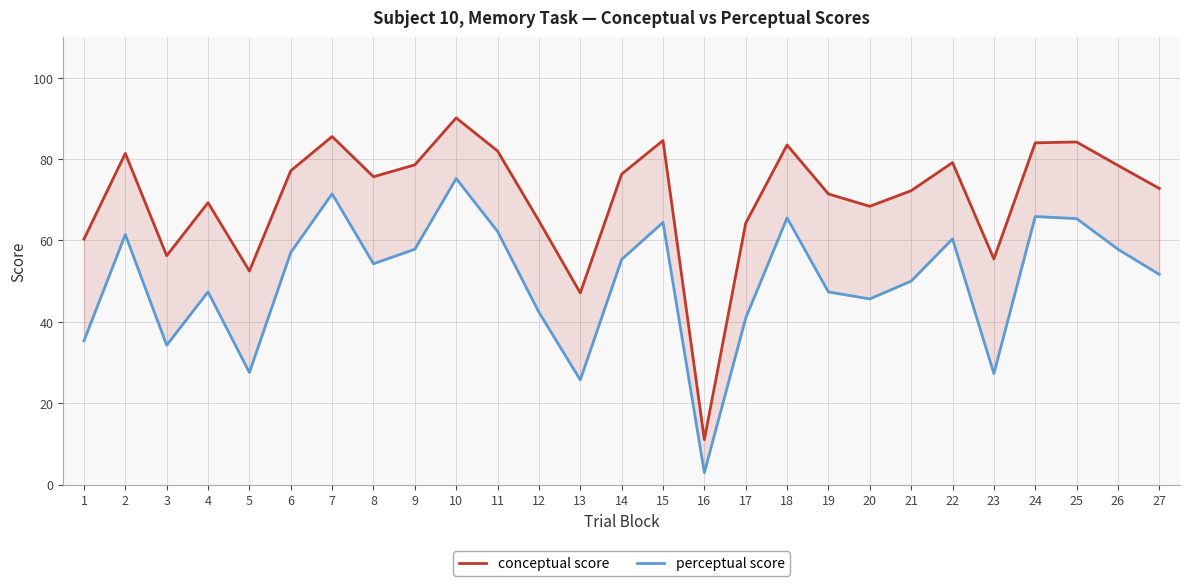

Which label corresponds to the largest value in the chart?

10